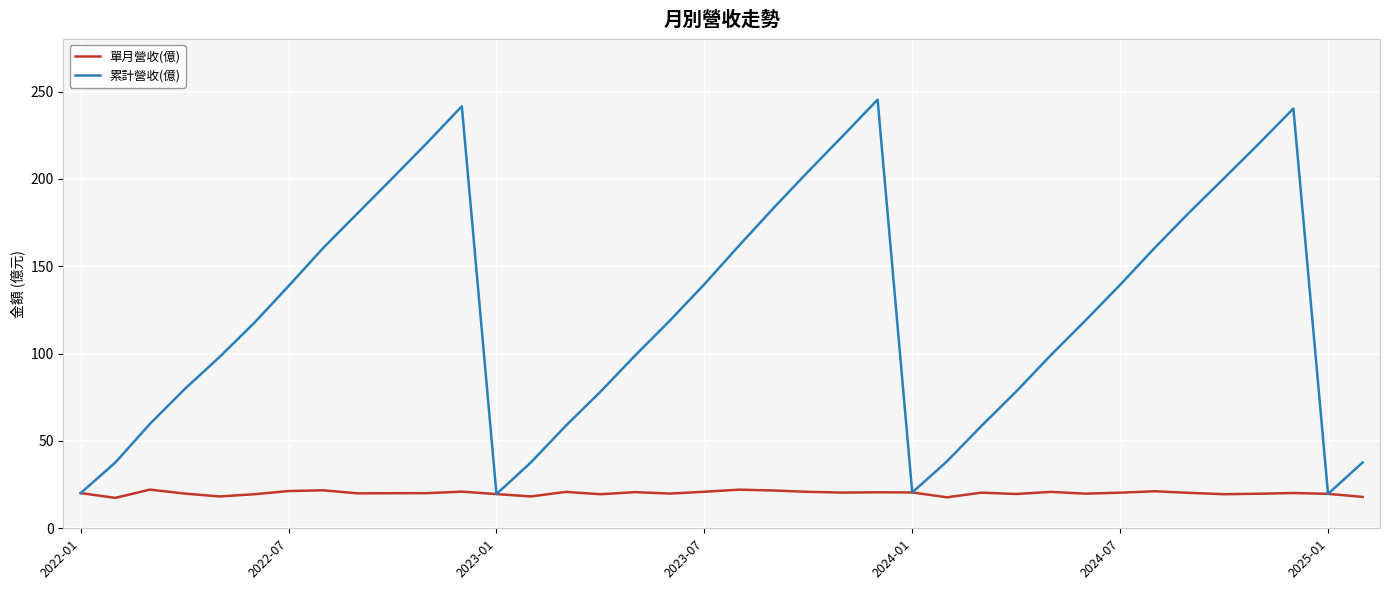

True or false: 單月營收(億) has more than 1 points higher than both neighbors.

True